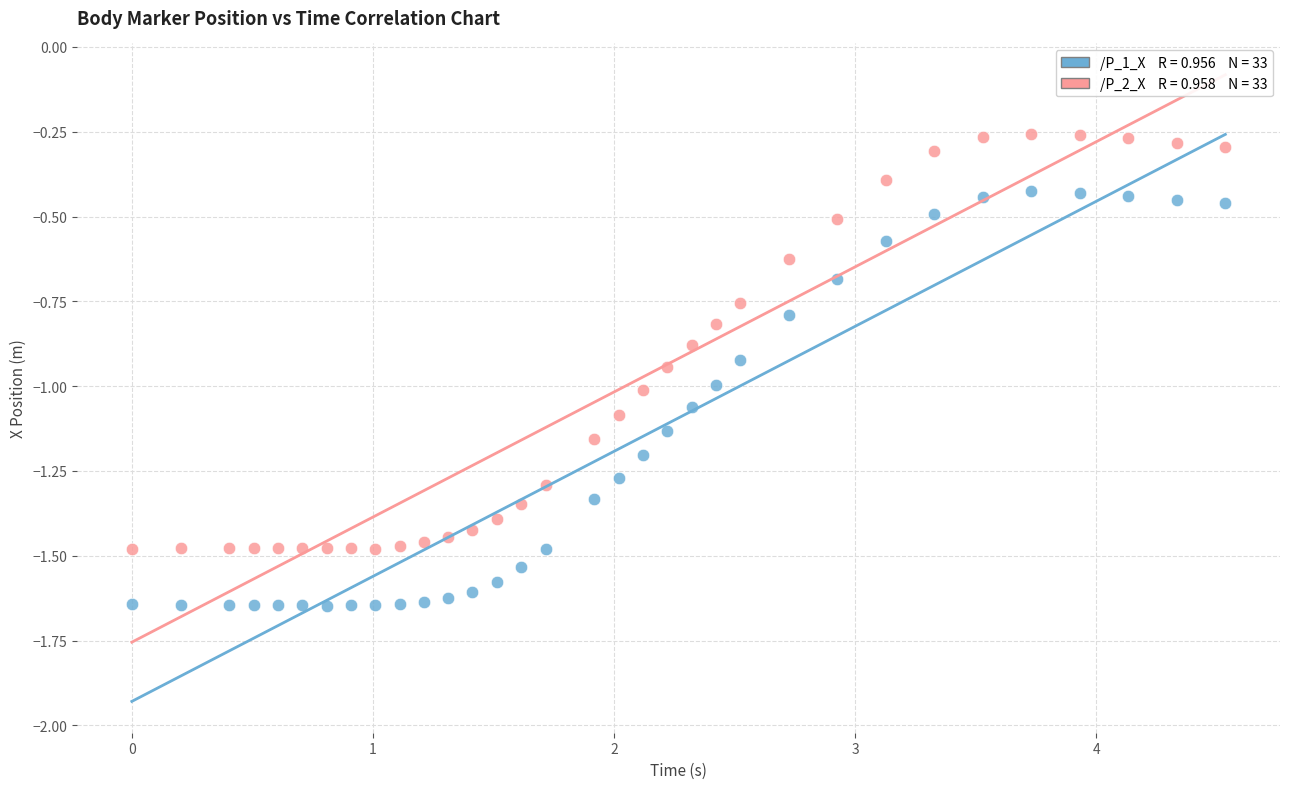

Across all data points, what is the range of X values (max minus min)?

4.5